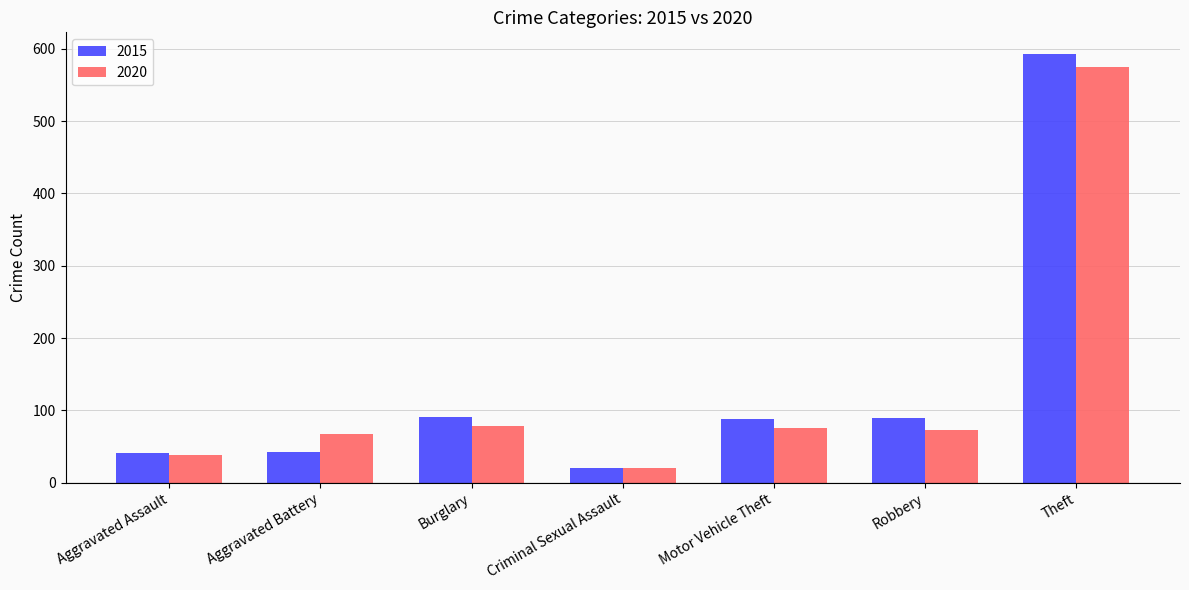

How many categories are shown in the chart?

7